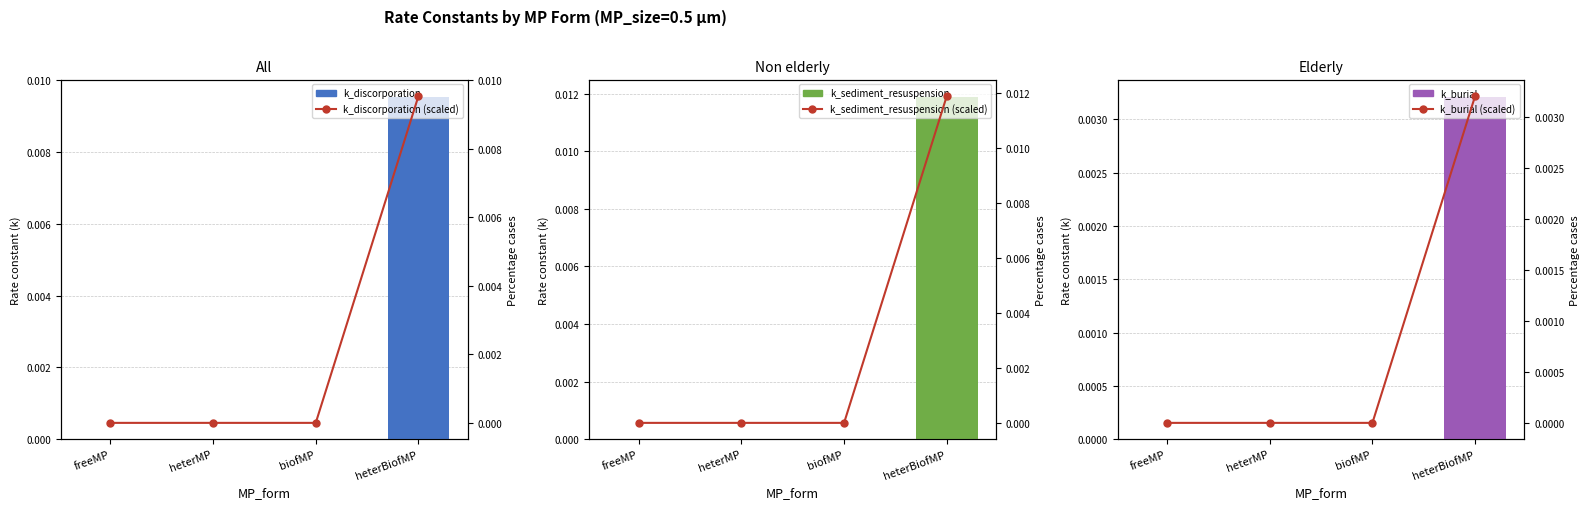

True or false: k_sediment_resuspension (%) has a value of 0.0 at heterMP.

False